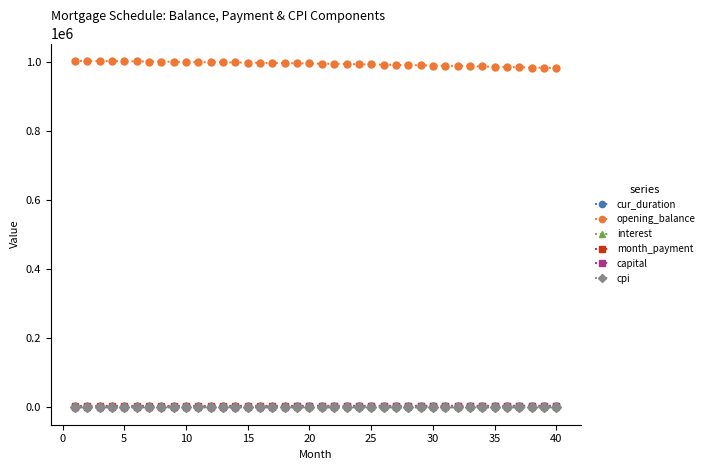

True or false: cpi and opening_balance cross at least once.

False